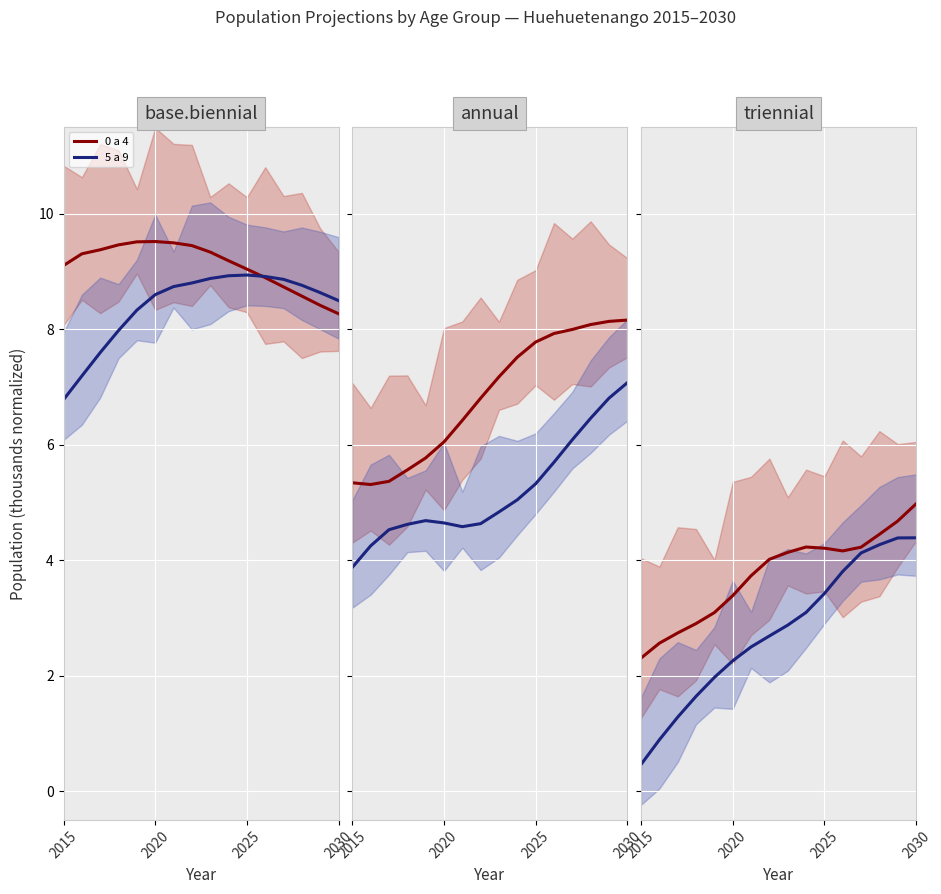

What is the greatest value displayed?

9.5